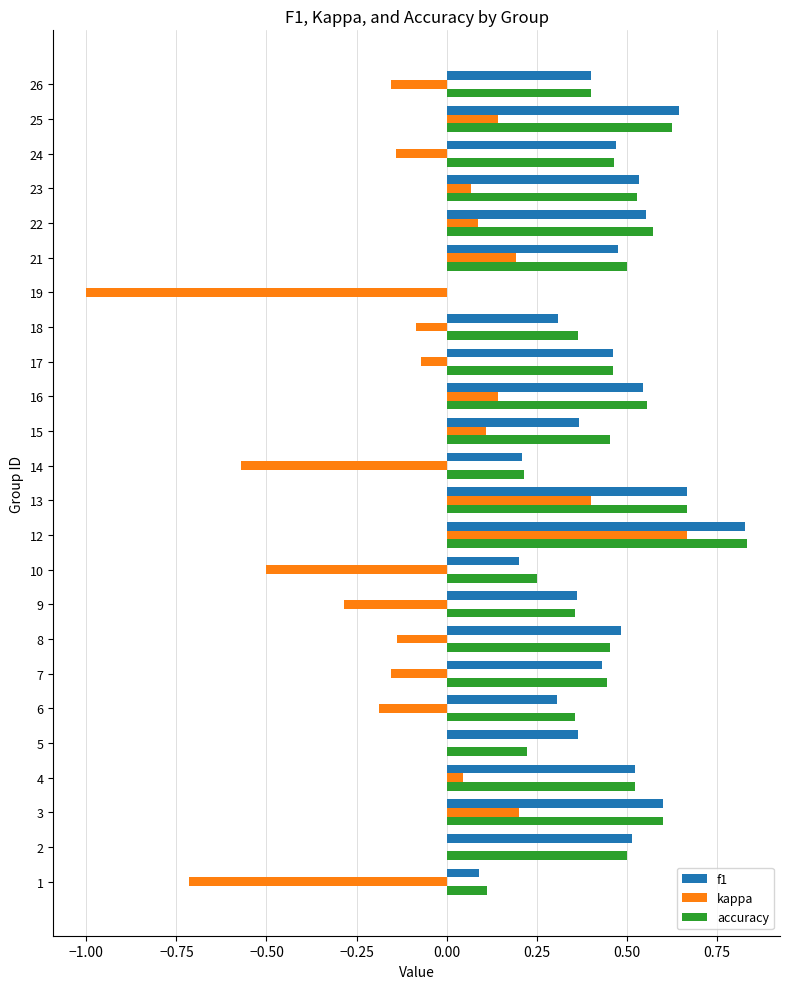

The value of f1 at 2 is 0.8. True or false?

False